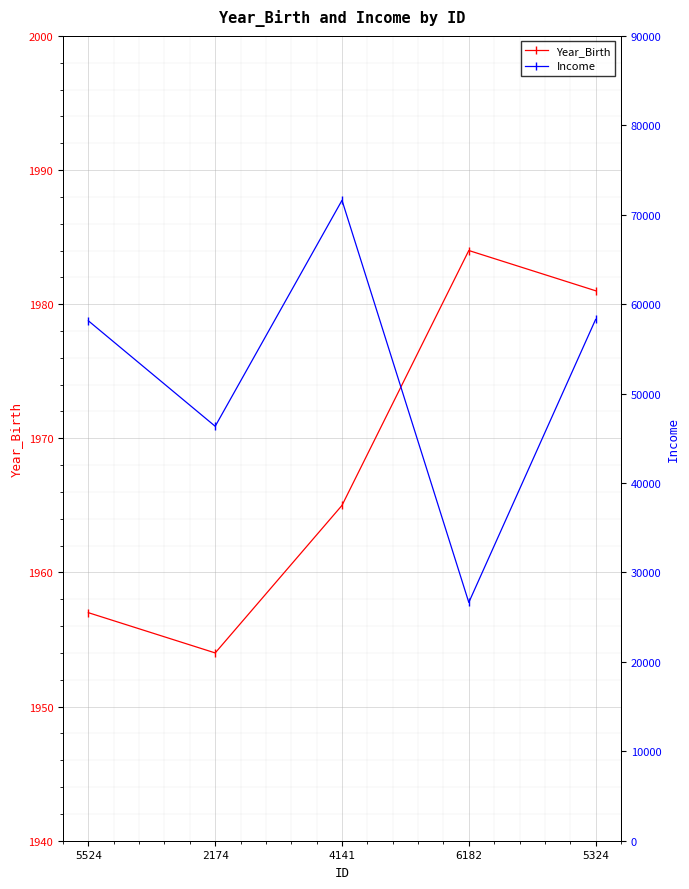

Is it true that Income equals 15328 at 5524?

False